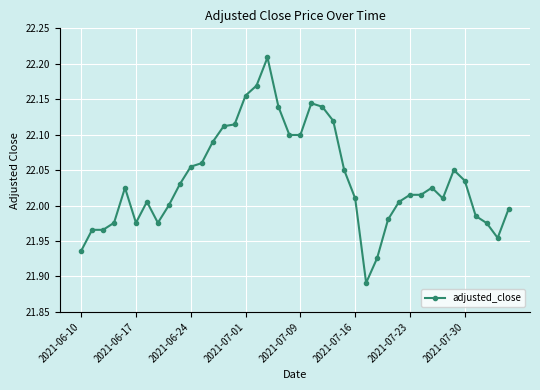

What is the difference between the maximum and minimum values?

0.3